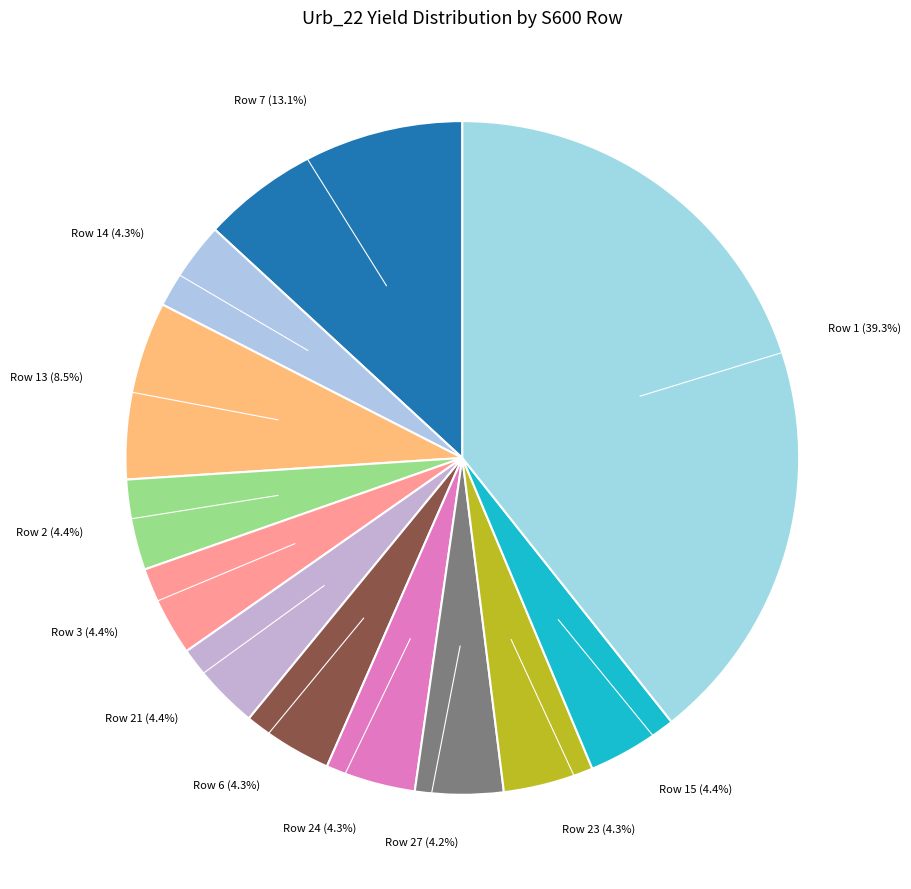

Combined, do Row 14 and Row 21 account for over 50%?

No